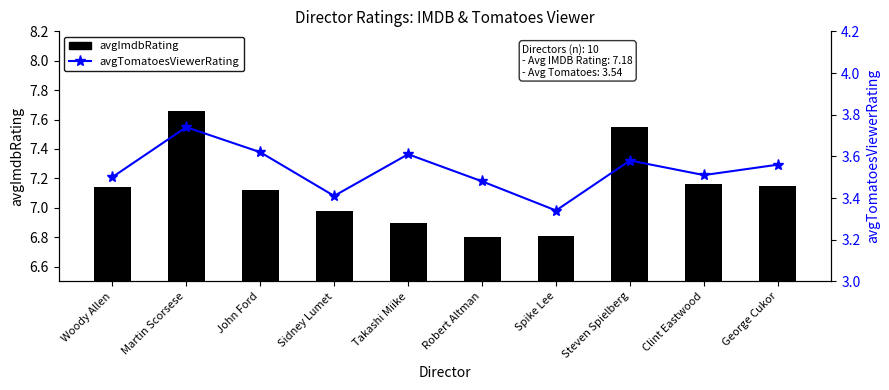

Between John Ford and Clint Eastwood, which is larger?

Clint Eastwood